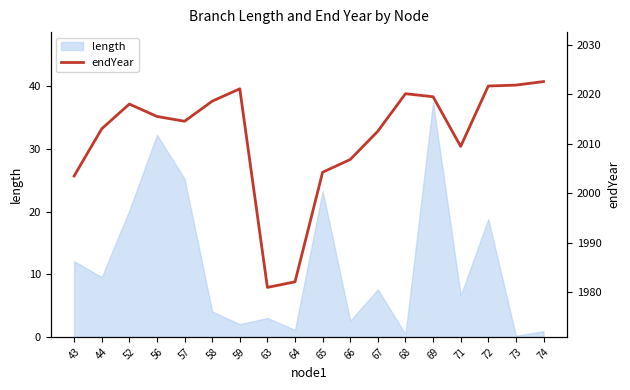

Approximately how many times larger is the value at 67 compared to 56?

1.0